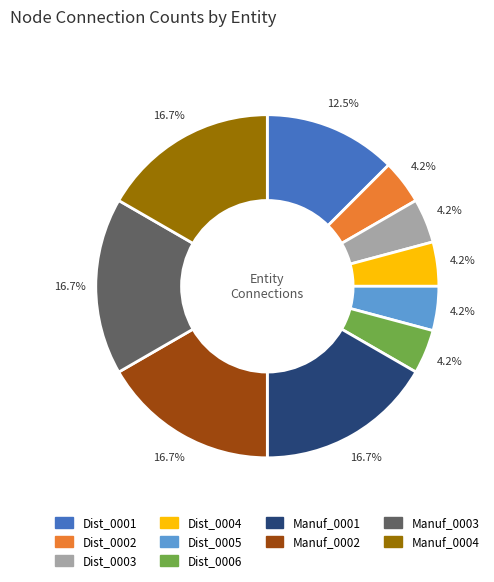

How many segments does this pie chart have?

10